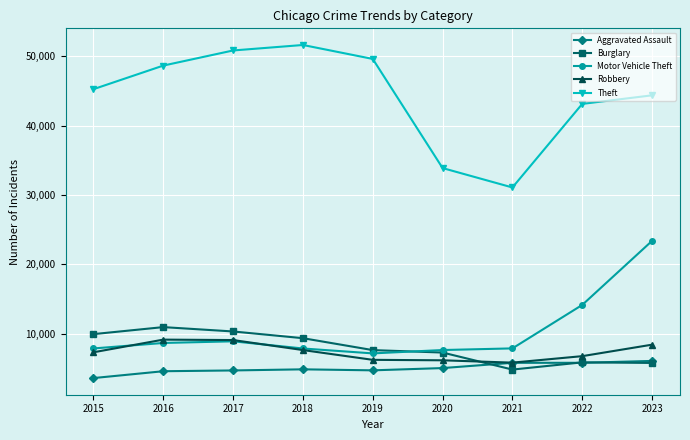

What is the greatest value displayed?

51633